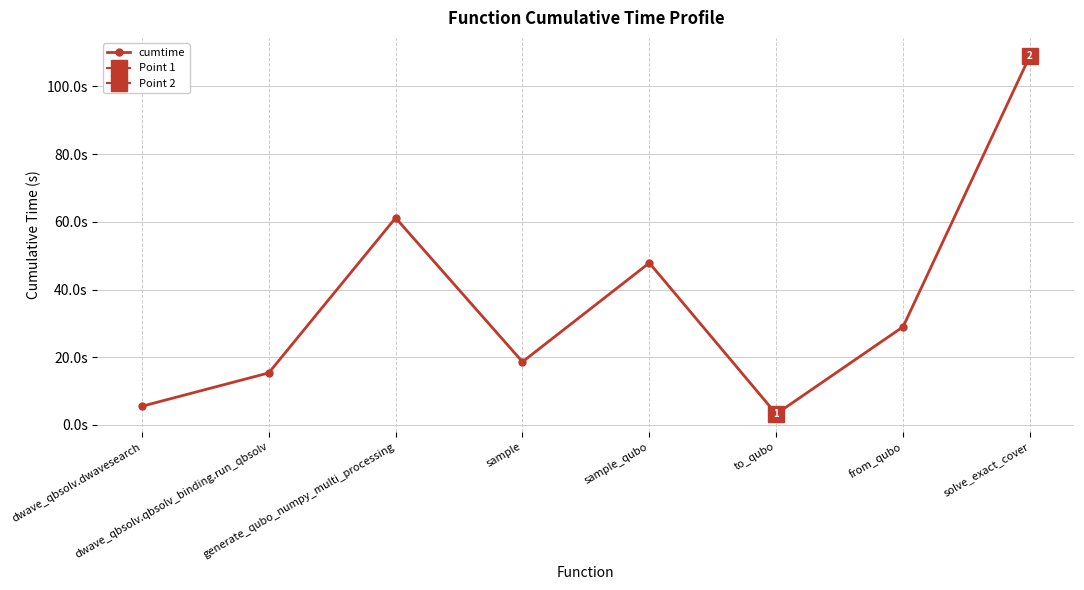

At which label is the value closest to 56?

generate_qubo_numpy_multi_processing